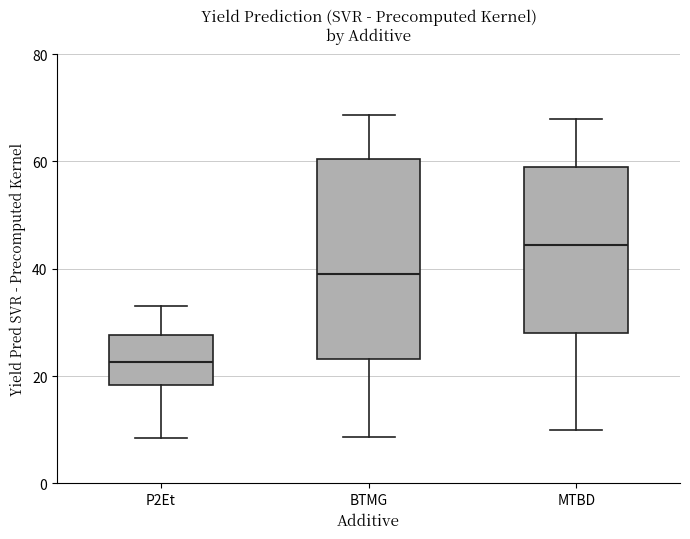

Reading left to right, transcribe this box plot: for each box, give where its median line is, the range the box spans, and where its two whiskers end, as read against the y-axis. The values are not printed on the chart, so give them approximately, as read against the axis.

P2Et: median 22, box 18 to 28, whiskers 8 to 34
BTMG: median 40, box 24 to 60, whiskers 8 to 68
MTBD: median 44, box 28 to 58, whiskers 10 to 68